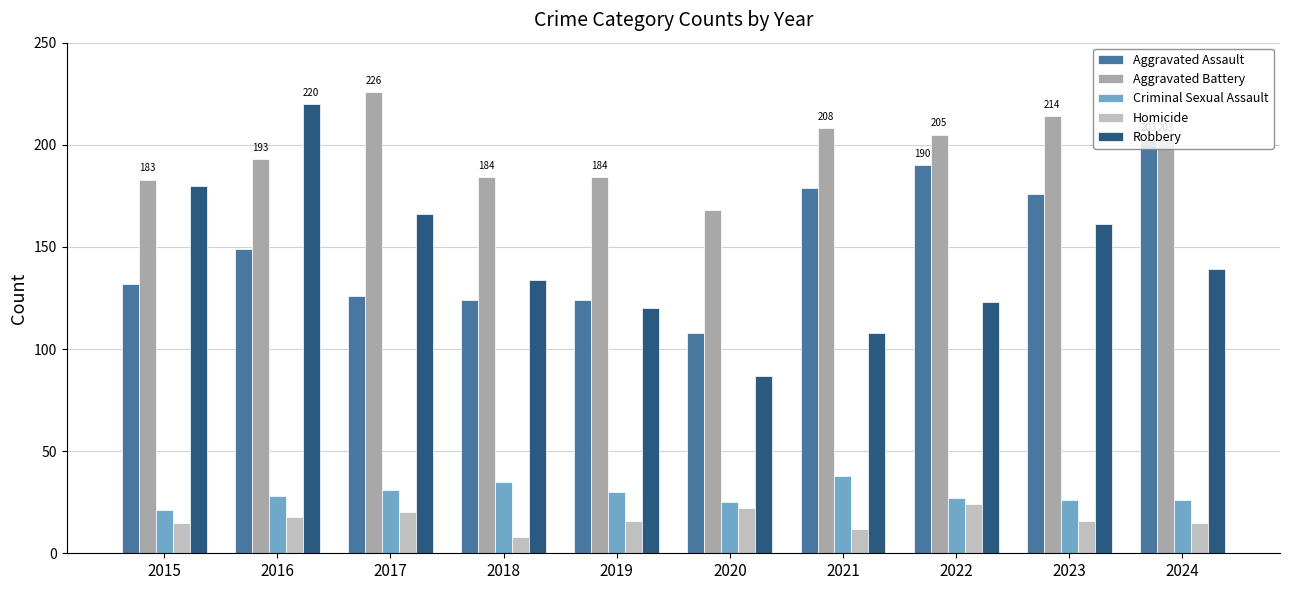

At how many categories does at least one series exceed 175?

9